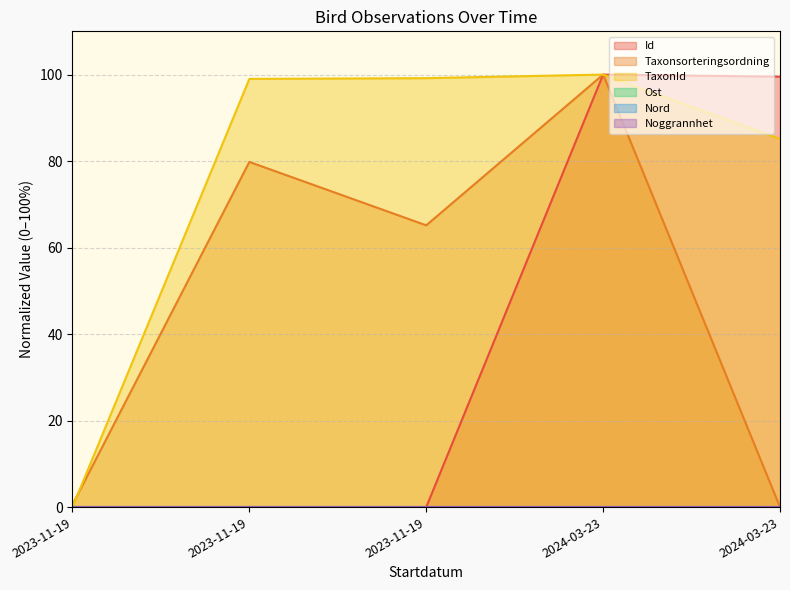

Does the chart have visible grid lines?

Yes